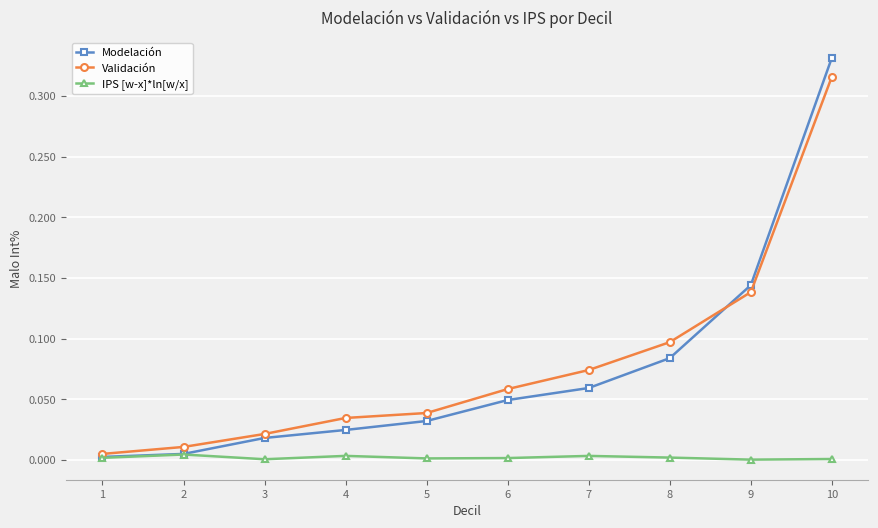

Rank the series by their maximum value, from lowest to highest.

IPS [w-x]*ln[w/x], Validación, Modelación